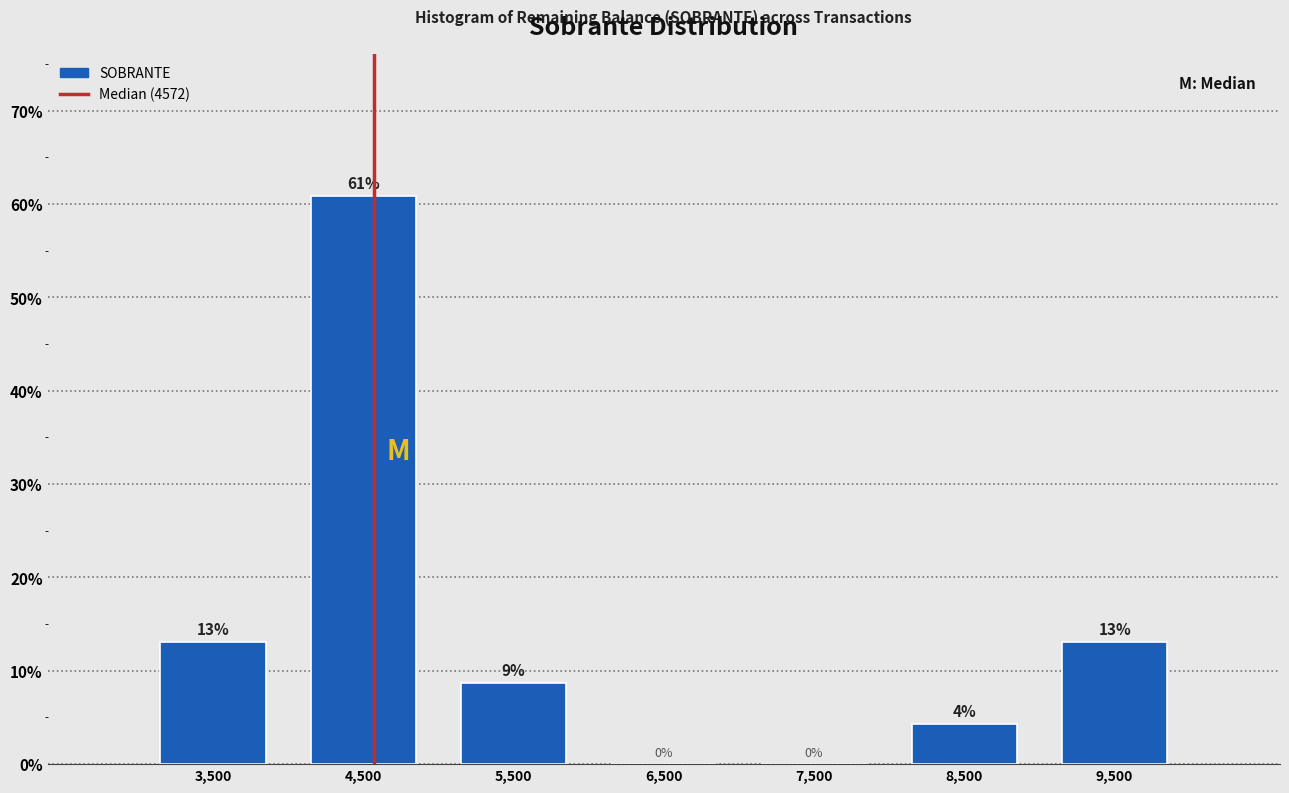

Which range on the x-axis has the tallest bar?

4000 to 5000